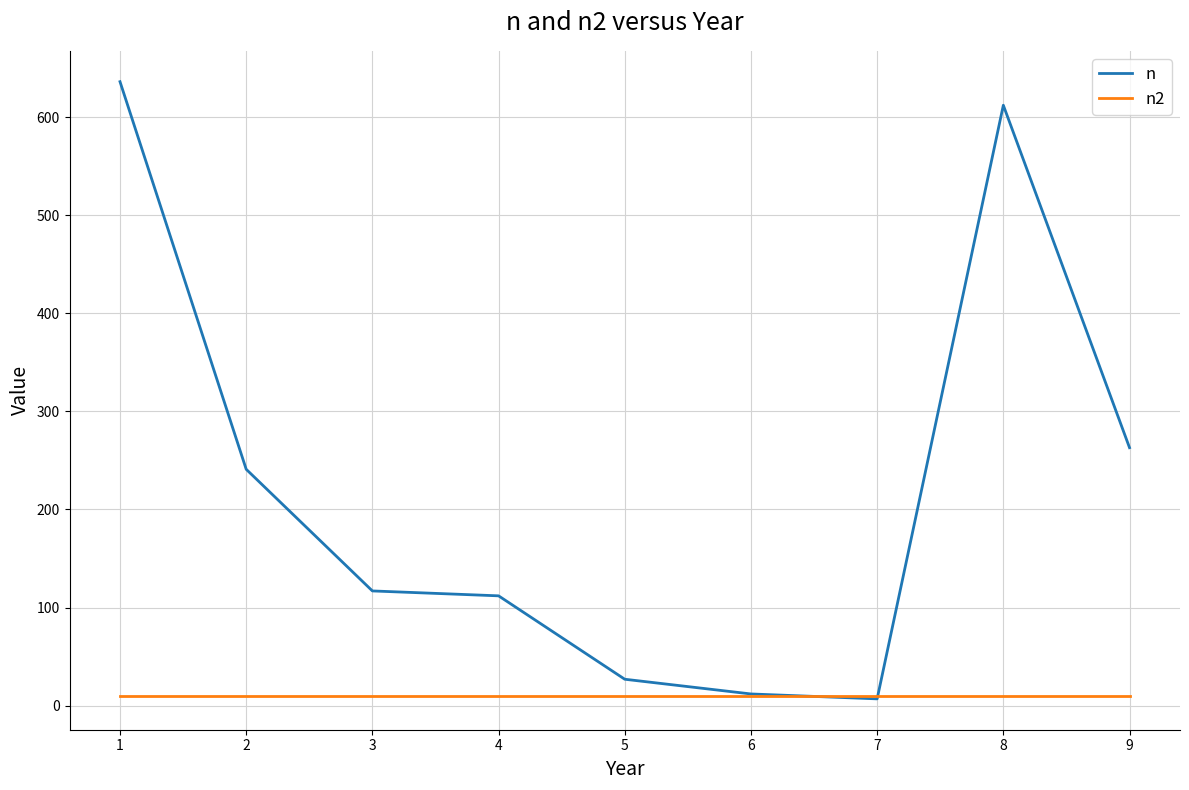

What are all the series names shown in the legend?

n, n2